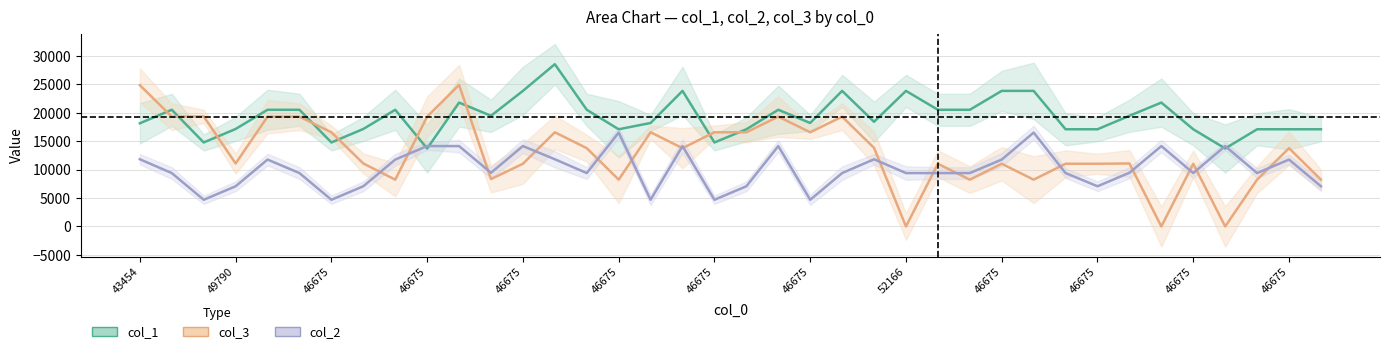

What is the sum of all col_2 values?

386431